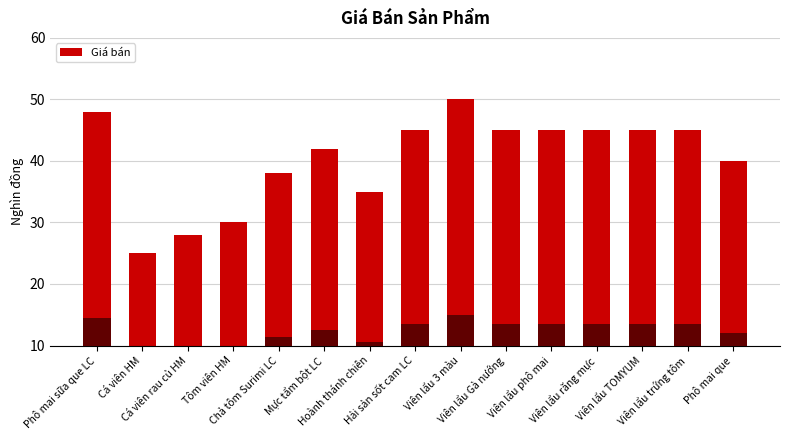

How many bars are there in total?

15